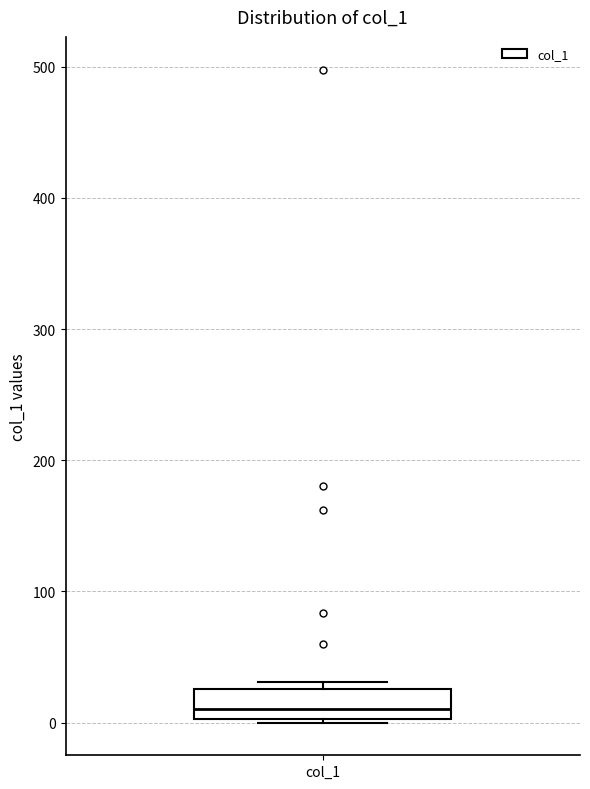

Transcribe this box plot: give where the median line is, the range the box spans, and where the two whiskers end, as read against the y-axis. The values are not printed on the chart, so give them approximately, as read against the axis.

median 10, box 0 to 30, whiskers 0 to 30 (just above the box's upper edge)